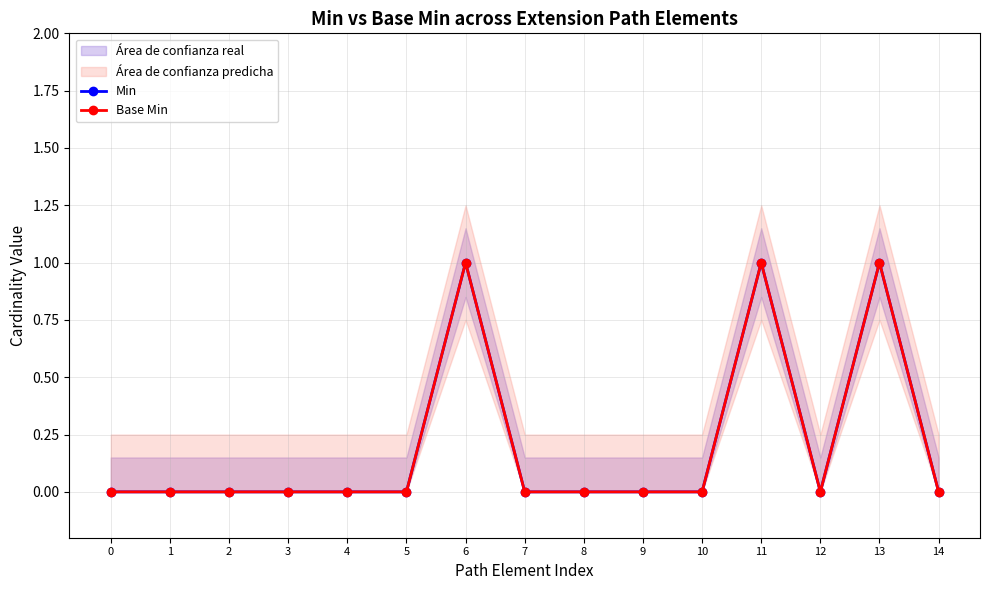

Between 4 and 10, which series saw the biggest shift?

Min